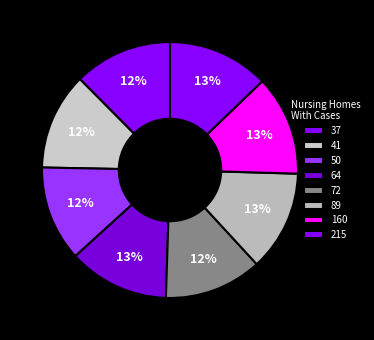

Count the number of slices in the pie.

8